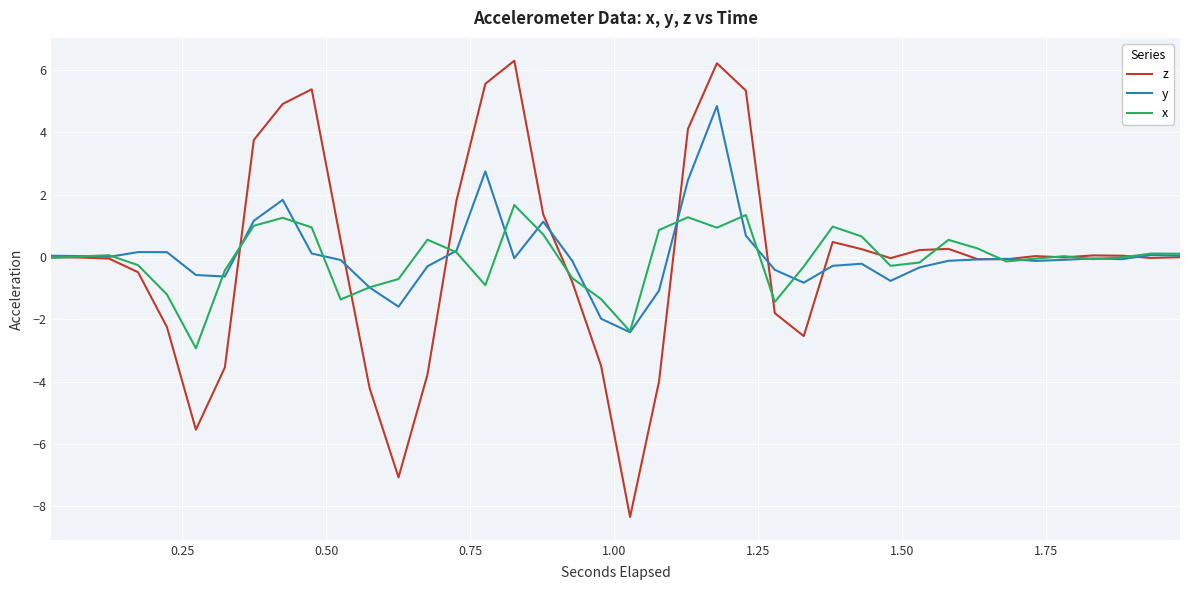

In y, how many points are higher than both neighbors (excluding endpoints)?

9